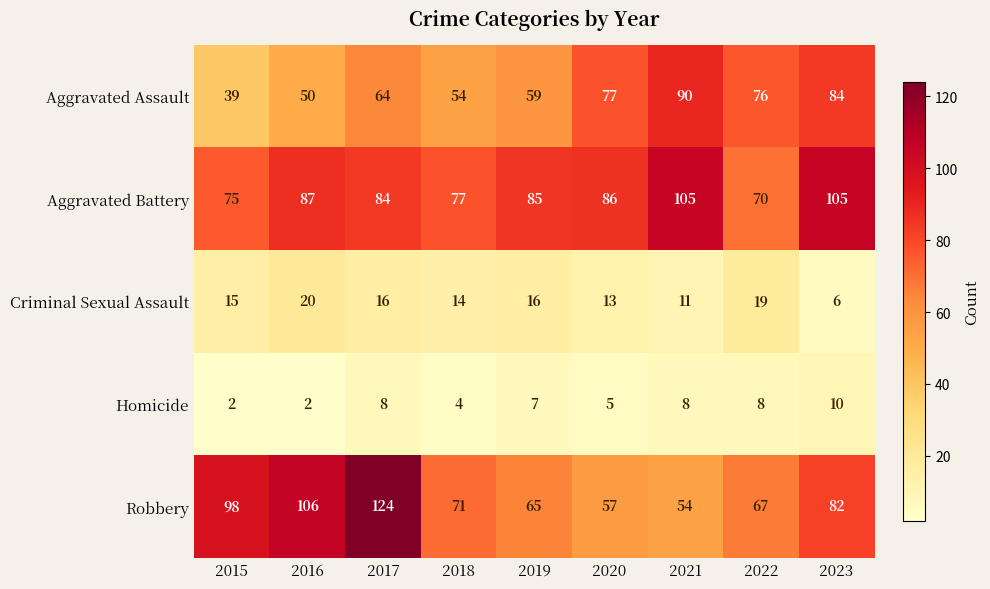

Which series has the largest range (max minus min)?

Robbery